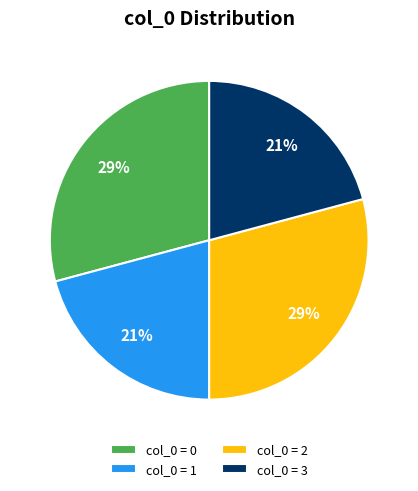

Is there any slice that represents more than half of the pie?

No